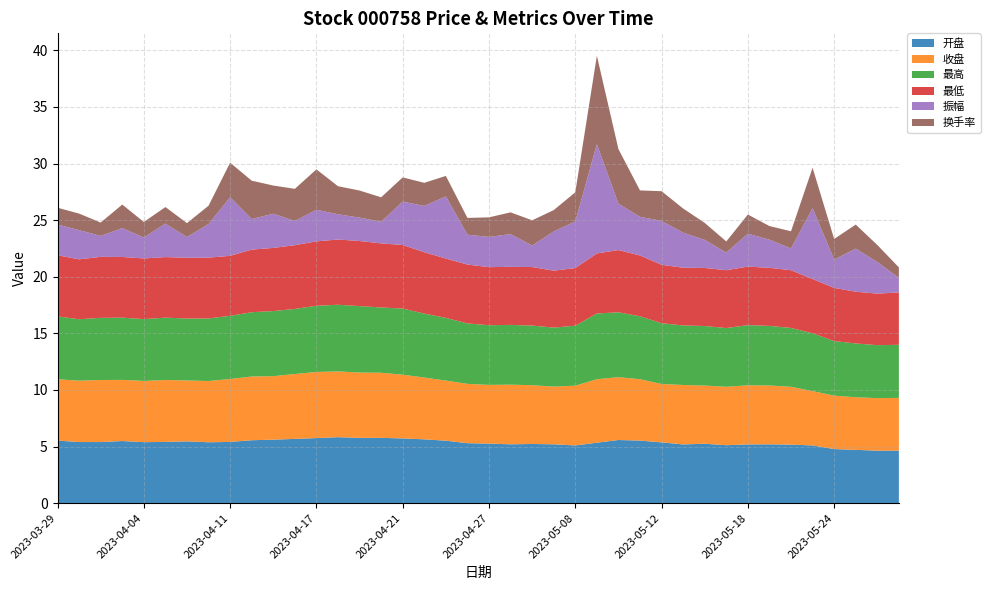

Reading right to left, extract all data points from this chart.

开盘: 4.6	4.6	4.7	4.8	5.1	5.2	5.2	5.2	5.1	5.2	5.2	5.4	5.5	5.6	5.3	5.1	5.2	5.2	5.2	5.3	5.3	5.5	5.6	5.7	5.8	5.8	5.8	5.8	5.7	5.6	5.6	5.4	5.4	5.5	5.4	5.4	5.5	5.4	5.4	5.5
收盘: 4.7	4.6	4.7	4.7	4.8	5.1	5.2	5.2	5.2	5.1	5.2	5.2	5.4	5.5	5.6	5.3	5.1	5.2	5.3	5.2	5.2	5.3	5.5	5.6	5.8	5.8	5.8	5.8	5.7	5.6	5.6	5.6	5.4	5.4	5.5	5.4	5.4	5.5	5.4	5.4
最高: 4.7	4.7	4.8	4.8	5.1	5.2	5.3	5.3	5.2	5.3	5.3	5.4	5.6	5.7	5.8	5.3	5.2	5.3	5.3	5.3	5.3	5.5	5.7	5.8	5.8	5.9	5.9	5.8	5.8	5.8	5.7	5.6	5.5	5.5	5.5	5.5	5.5	5.5	5.4	5.5
最低: 4.6	4.5	4.6	4.7	4.8	5.1	5.1	5.2	5.1	5.1	5.1	5.2	5.4	5.5	5.3	5.1	5.0	5.2	5.1	5.1	5.2	5.2	5.4	5.6	5.7	5.8	5.8	5.7	5.6	5.6	5.5	5.3	5.4	5.4	5.3	5.4	5.4	5.4	5.3	5.4
振幅: 1.3	2.8	3.8	2.5	6.3	1.9	2.5	2.9	1.6	2.5	3.1	3.9	3.4	4.1	9.7	4.1	3.5	1.9	2.9	2.7	2.6	5.5	4.1	3.8	1.9	2.1	2.2	2.8	2.1	3.0	2.7	5.2	3.0	1.8	3.0	1.9	2.5	1.9	2.6	2.7
换手率: 0.9	1.5	2.1	1.8	3.6	1.5	1.2	1.7	1.0	1.5	2.1	2.6	2.3	4.8	7.8	2.6	1.9	2.2	1.9	1.7	1.5	1.8	2.0	2.1	2.2	2.4	2.5	3.6	2.8	2.5	3.4	3.0	1.6	1.2	1.5	1.4	2.1	1.2	1.5	1.5